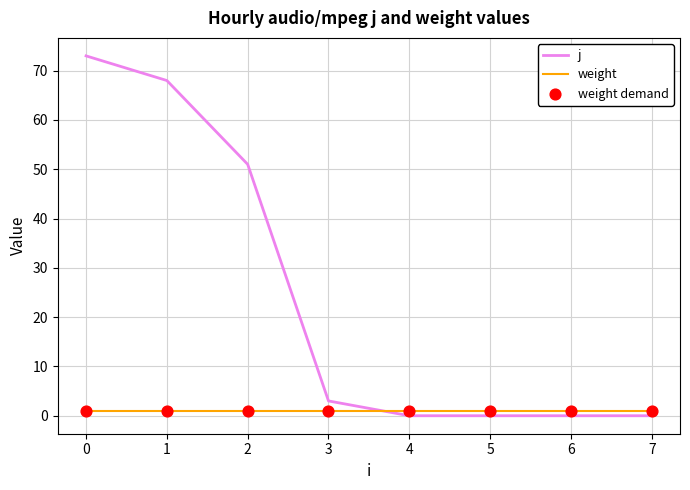

What is the total value across all series at 0?

74